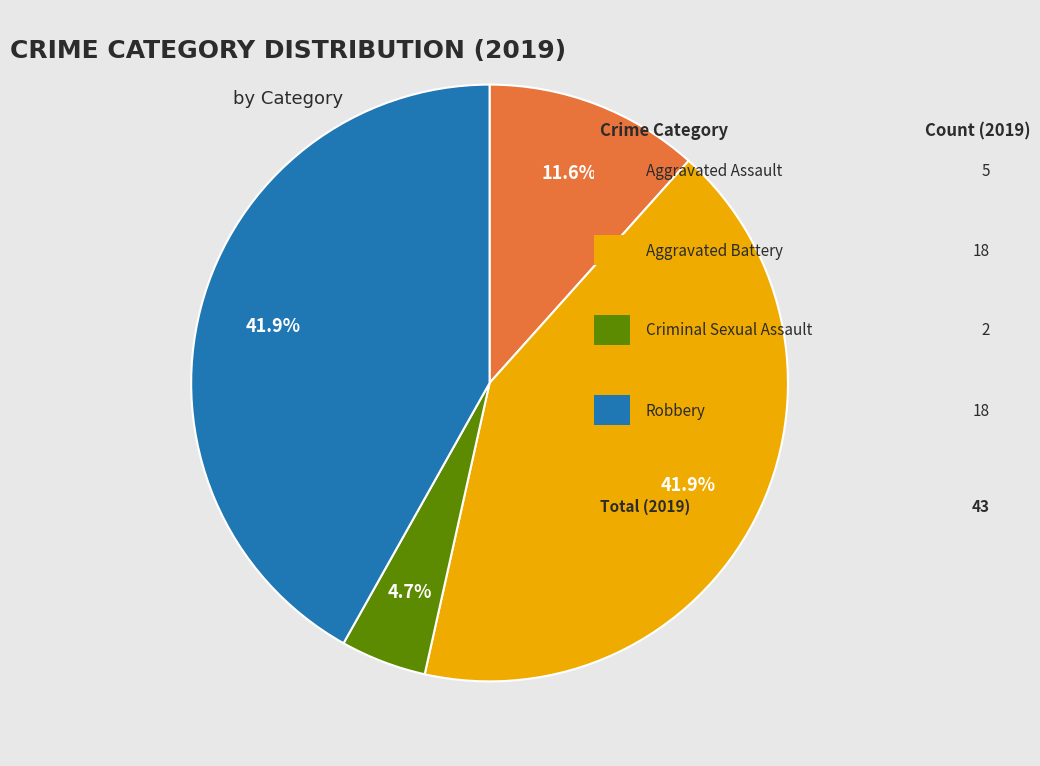

Is there any slice that represents more than half of the pie?

No